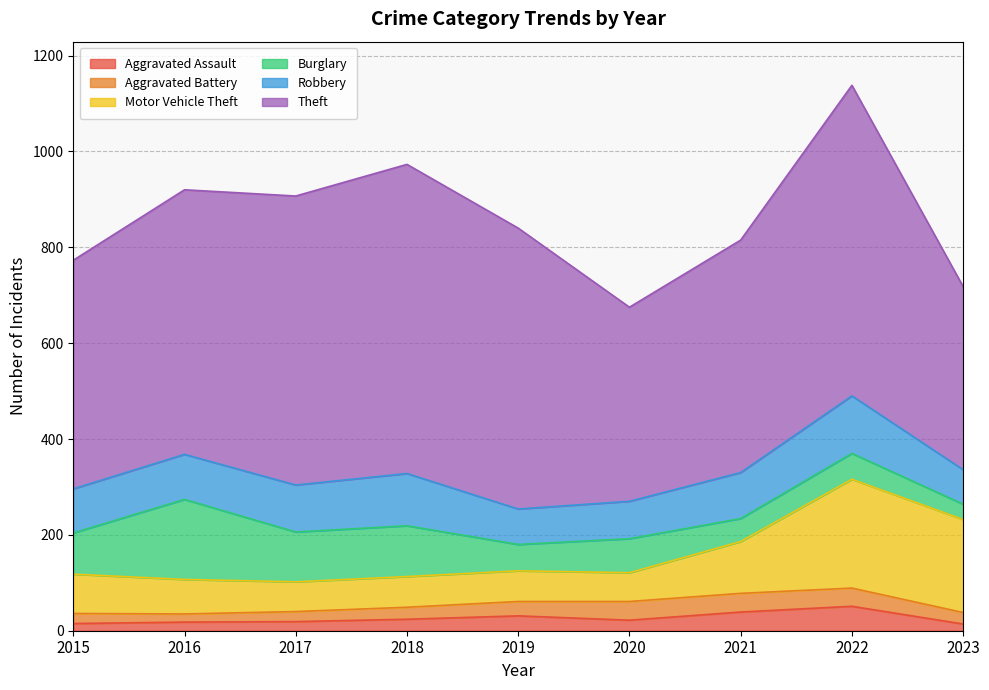

List the series in order of their peak value, lowest first.

Aggravated Battery, Aggravated Assault, Robbery, Burglary, Motor Vehicle Theft, Theft